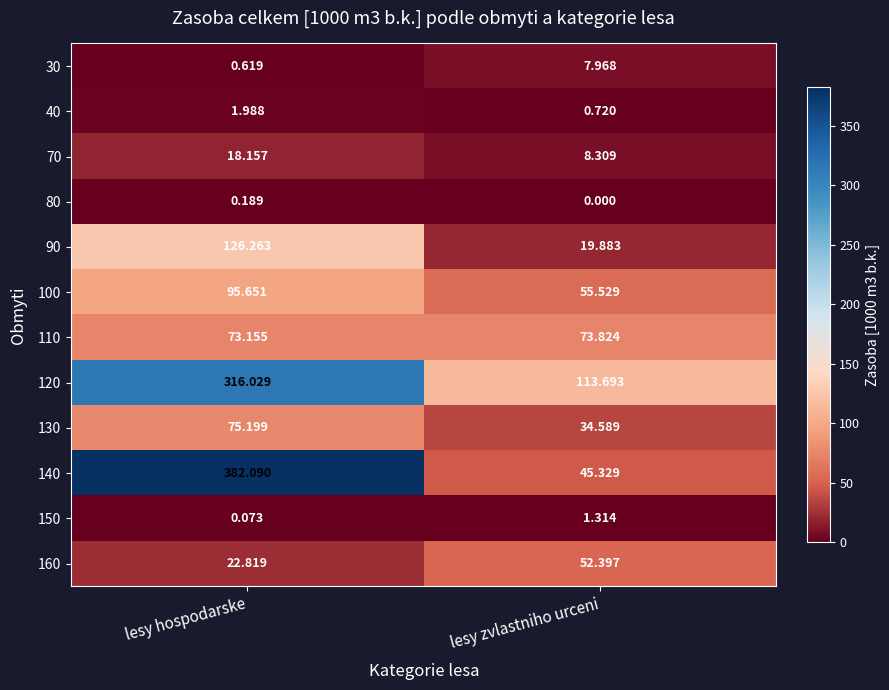

At which label is 90 closest to 73?

lesy zvlastniho urceni